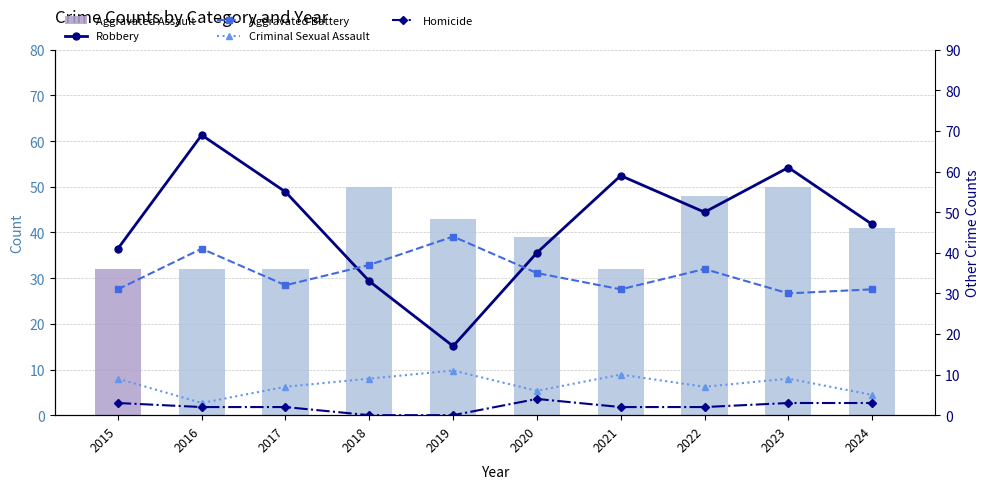

At which category is the sum across all series the highest?

2023